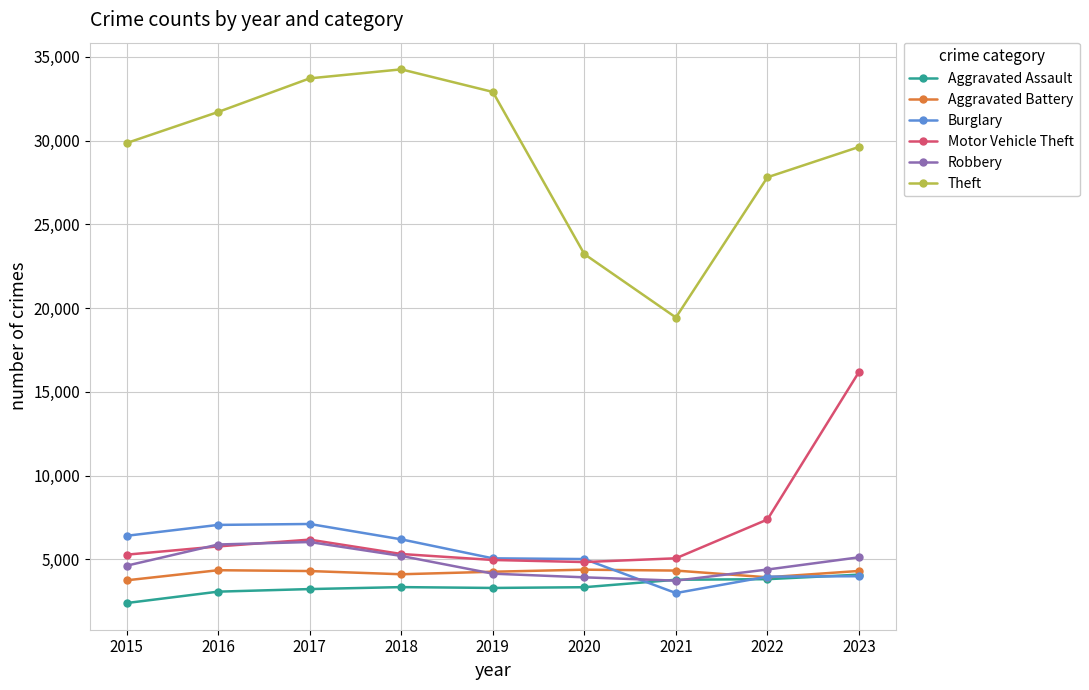

What is the value of the Aggravated Battery point at the 5th from the left?

4256